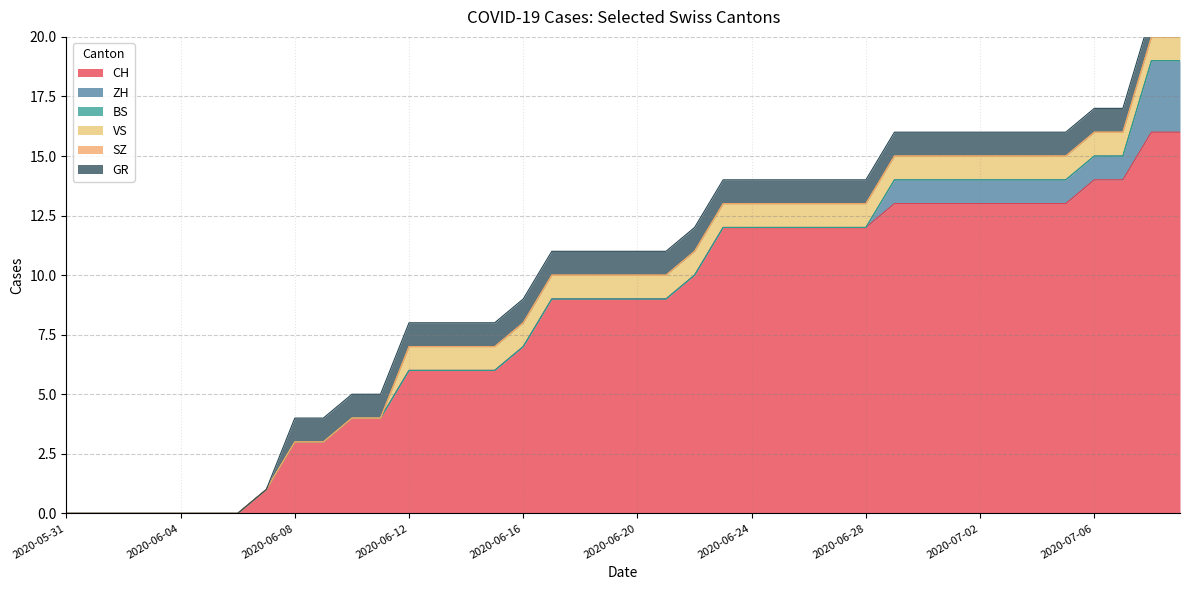

What position from the right is 2020-07-05?

5